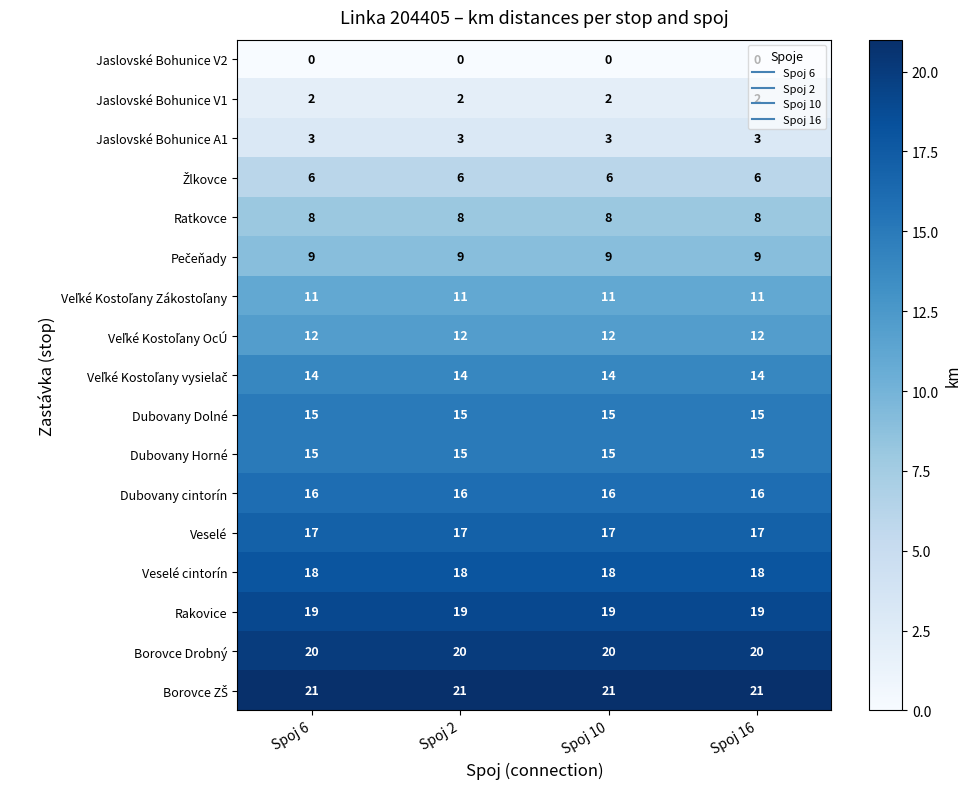

The Dubovany cintorín series shows 16 at Spoj 10. True or false?

True